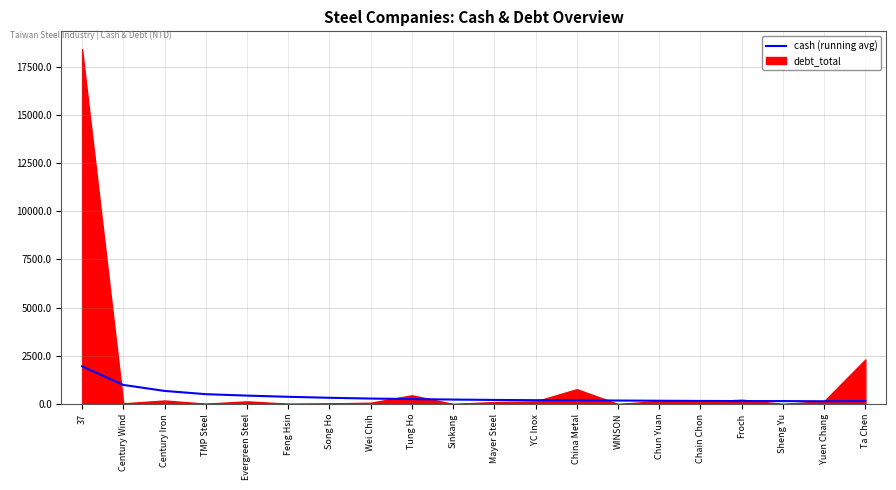

Where is the first local minimum?

Yuen Chang